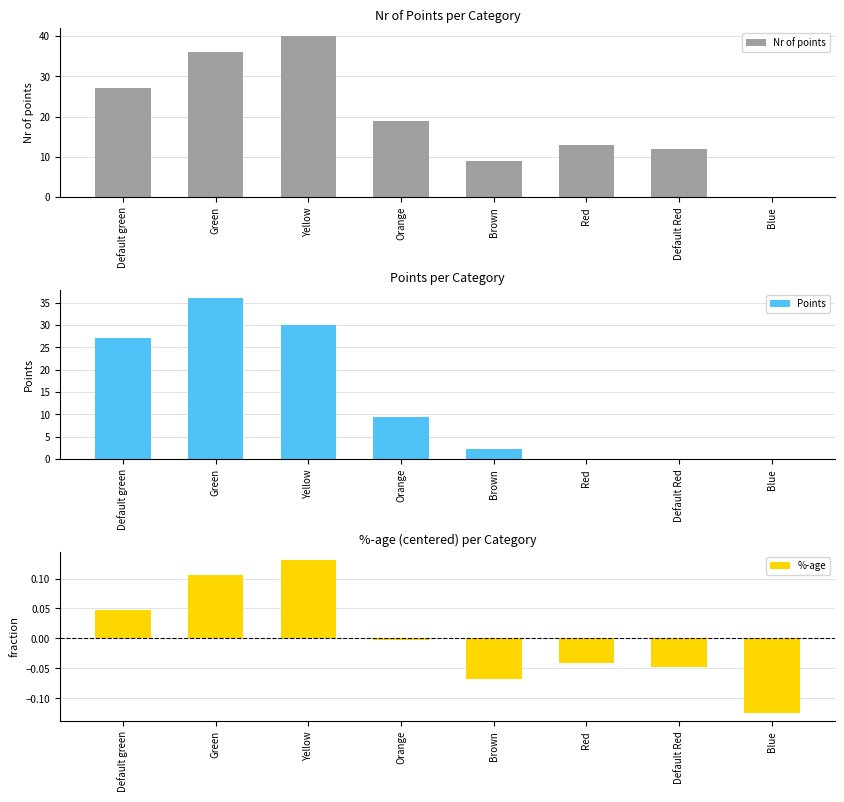

What is the sum of all Points values?

104.8